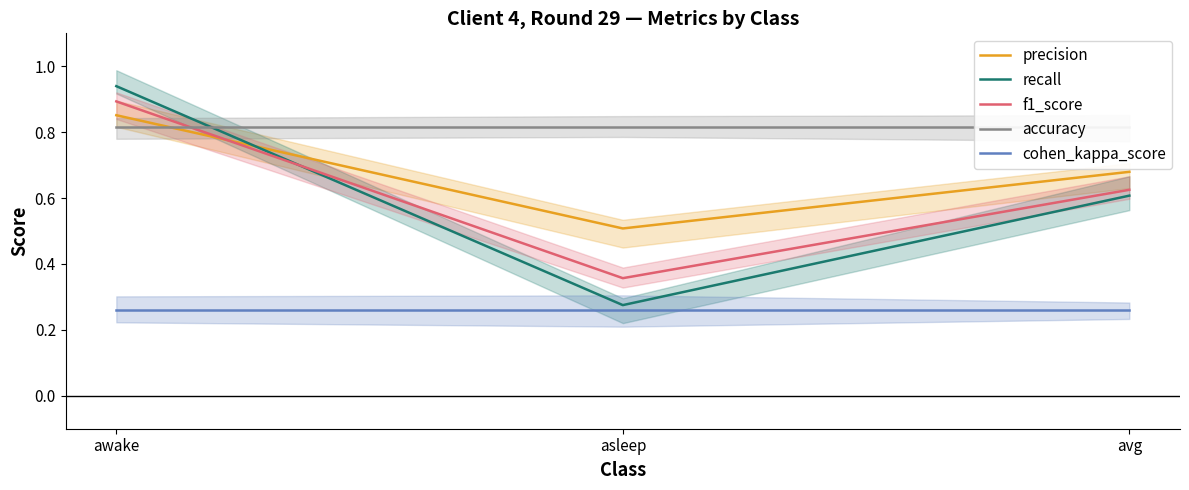

The value of accuracy at asleep is 0.8. True or false?

True